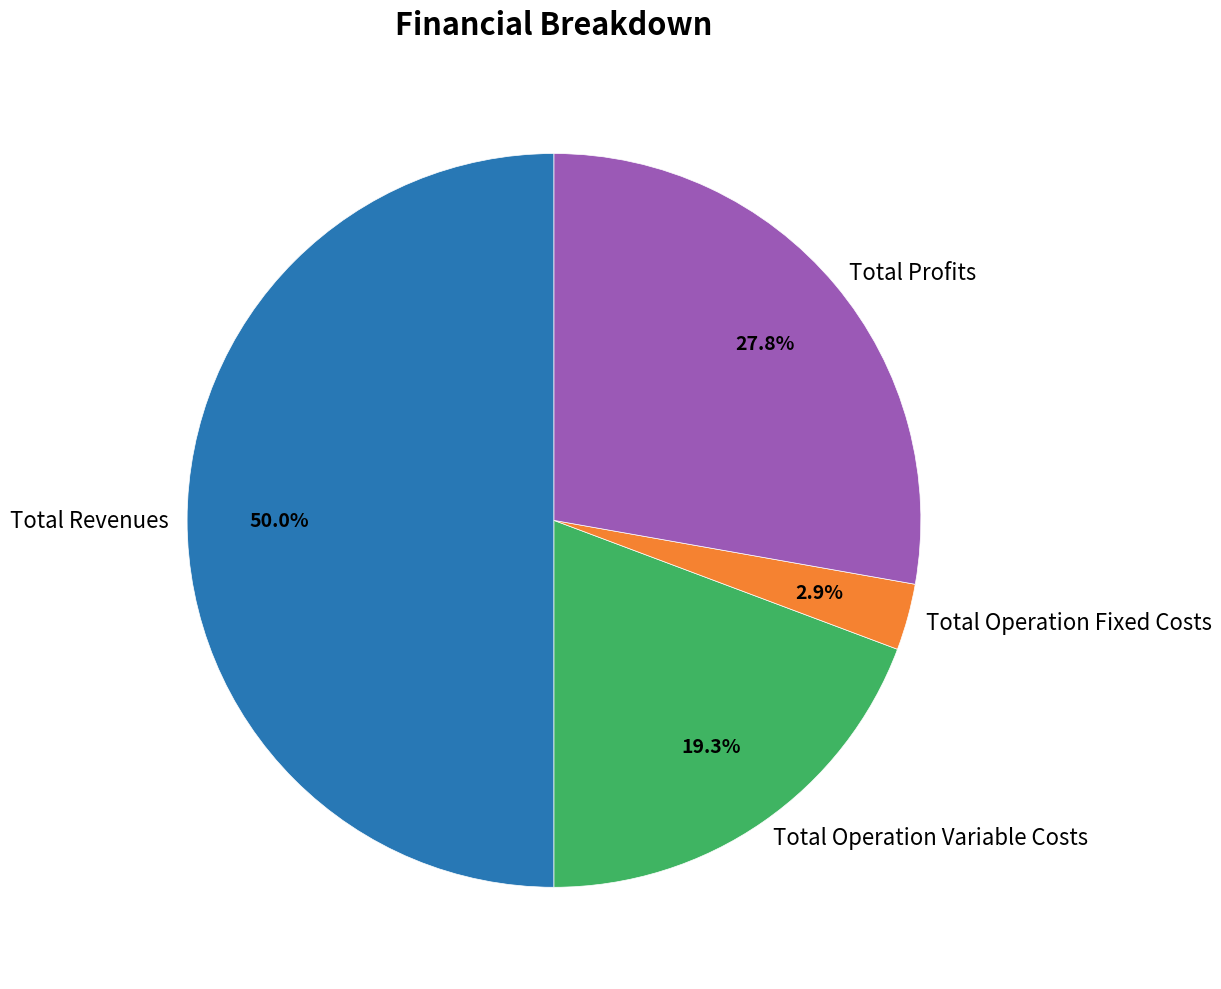

Does Total Profits account for over 50% of the chart?

No